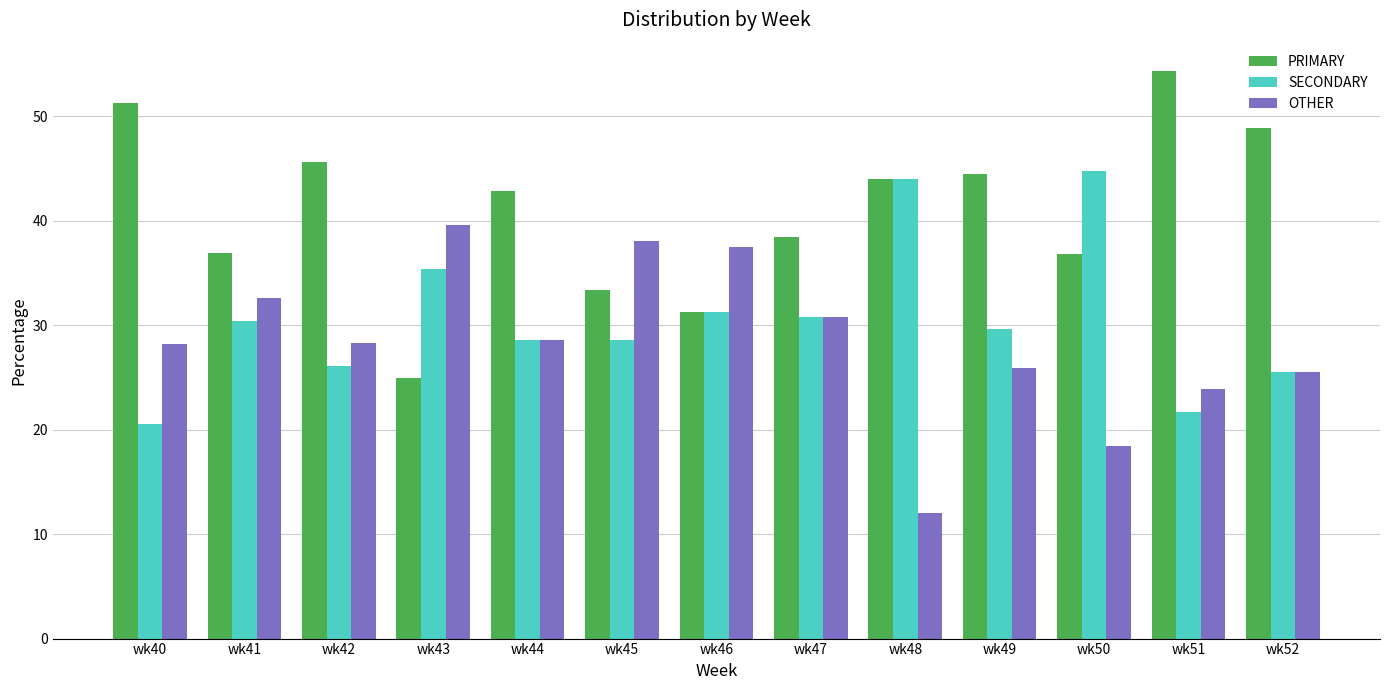

How many groups of bars are there?

13